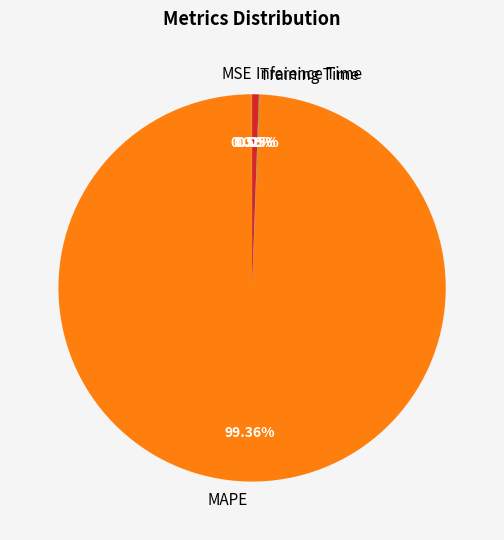

True or false: Inference Time accounts for 9% of the total.

False